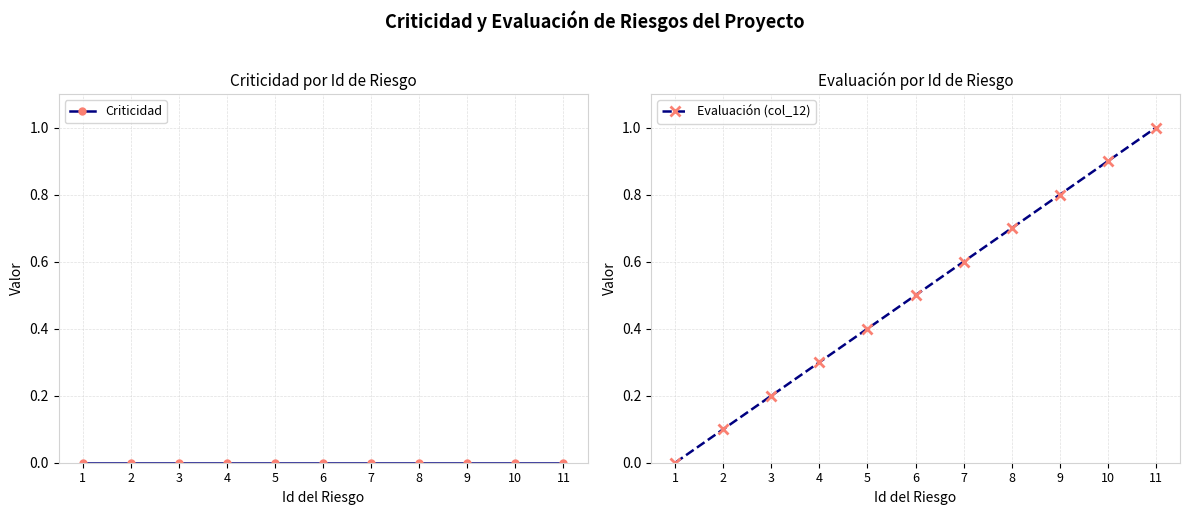

True or false: Criticidad has more than 0 points higher than both neighbors.

False